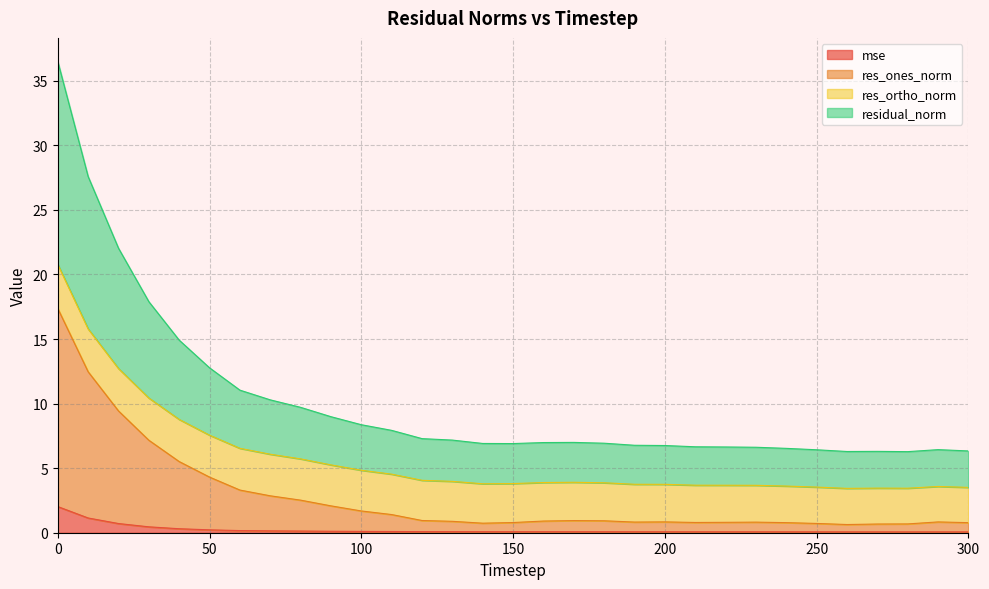

What is the maximum value for mse?

2.0